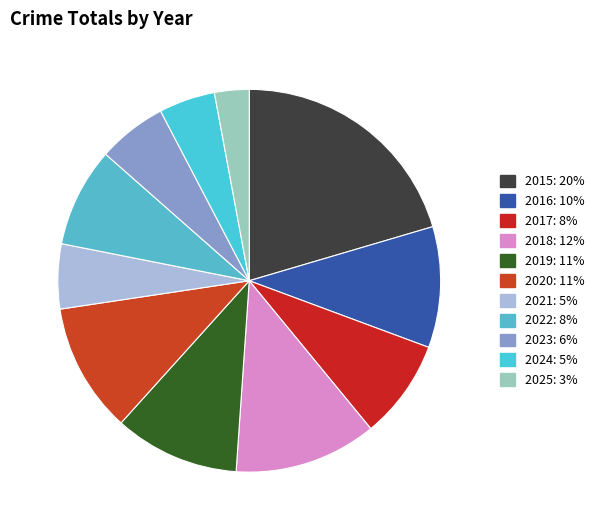

How many slices are in this pie chart?

11